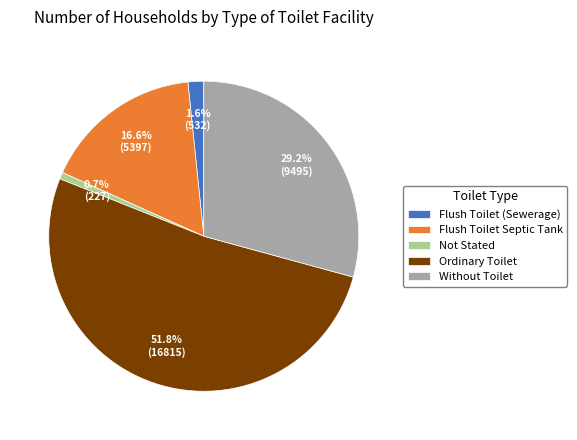

What percentage is NOT represented by Without Toilet?

70.8%